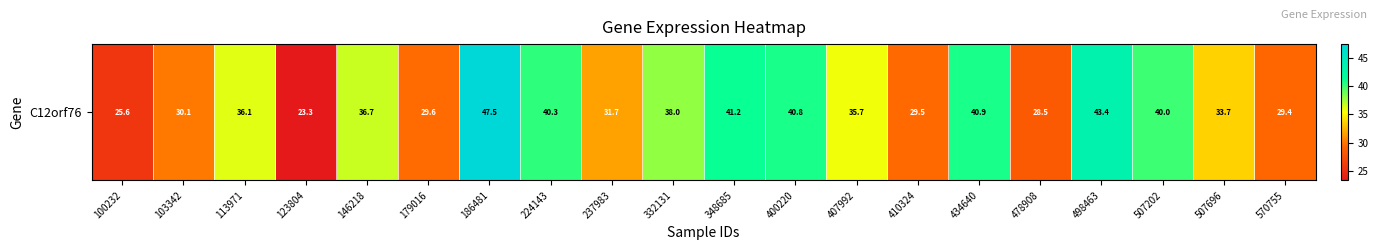

What is the change in value from 410324 to 570755?

-0.1